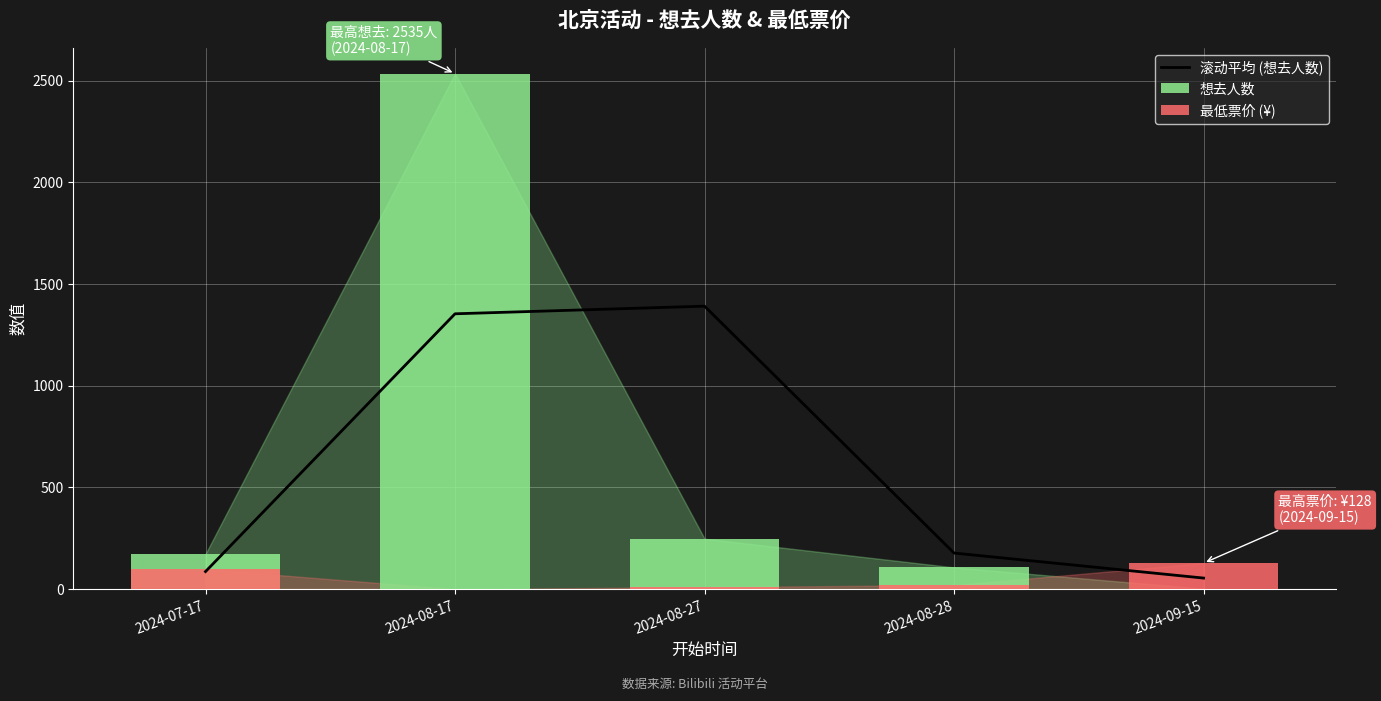

What is the label of the 2nd bar from the right?

2024-08-28